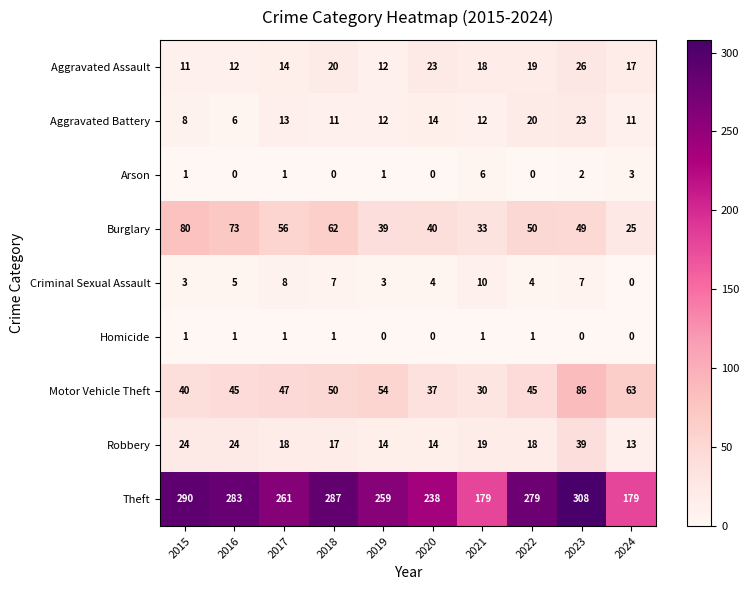

What is the approximate value of Theft at 2017?

261